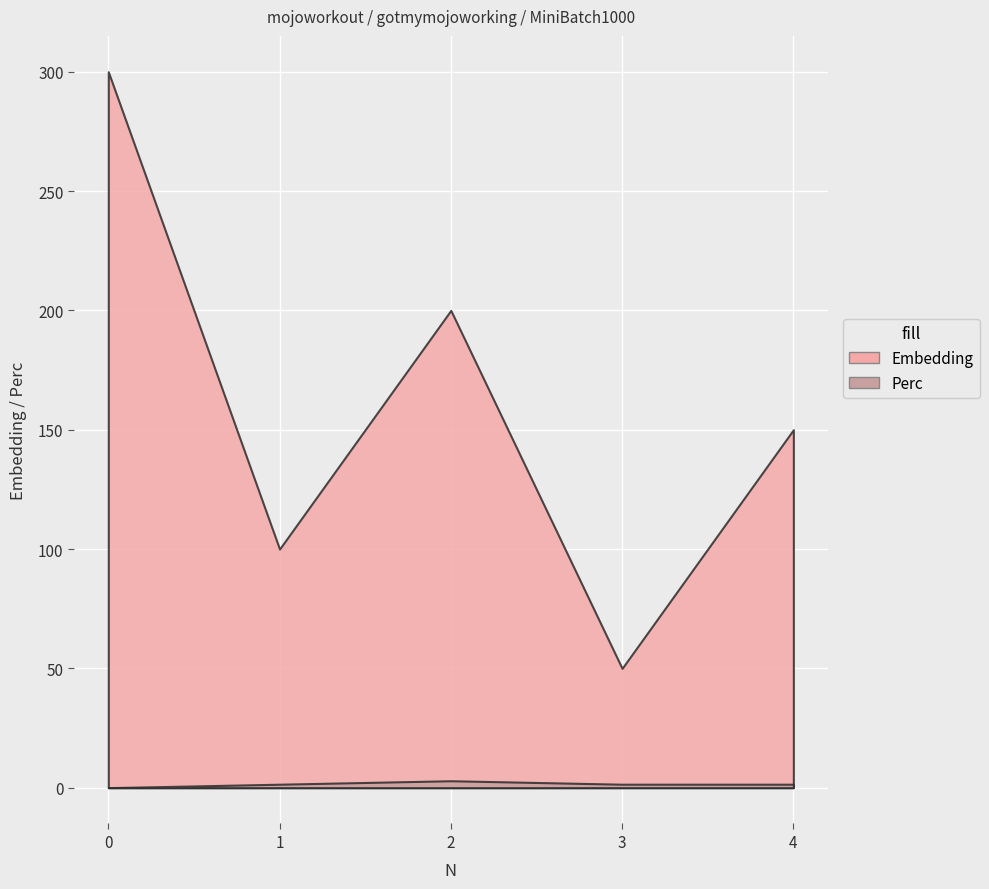

What are all the series names shown in the legend?

Embedding, Perc